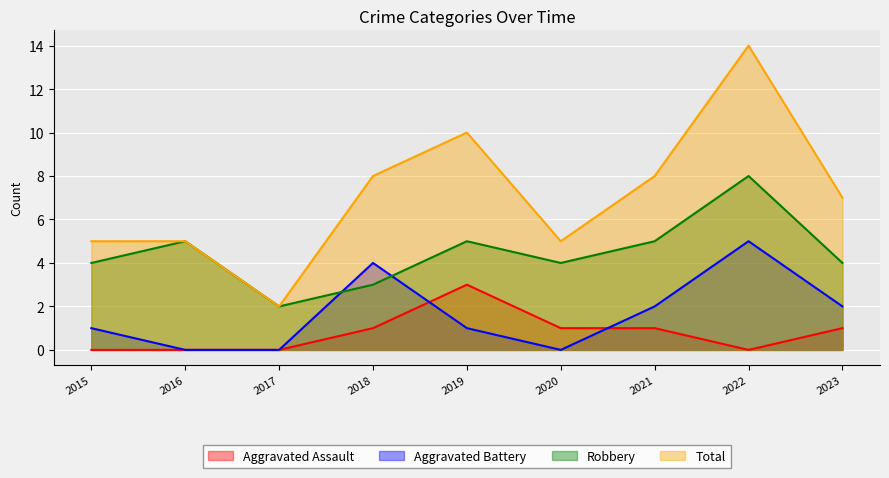

Reading left to right, extract all data points from this chart.

Aggravated Assault: 2015=0	2016=0	2017=0	2018=1	2019=3	2020=1	2021=1	2022=0	2023=1
Aggravated Battery: 2015=1	2016=0	2017=0	2018=4	2019=1	2020=0	2021=2	2022=5	2023=2
Robbery: 2015=4	2016=5	2017=2	2018=3	2019=5	2020=4	2021=5	2022=8	2023=4
Total: 2015=5	2016=5	2017=2	2018=8	2019=10	2020=5	2021=8	2022=14	2023=7